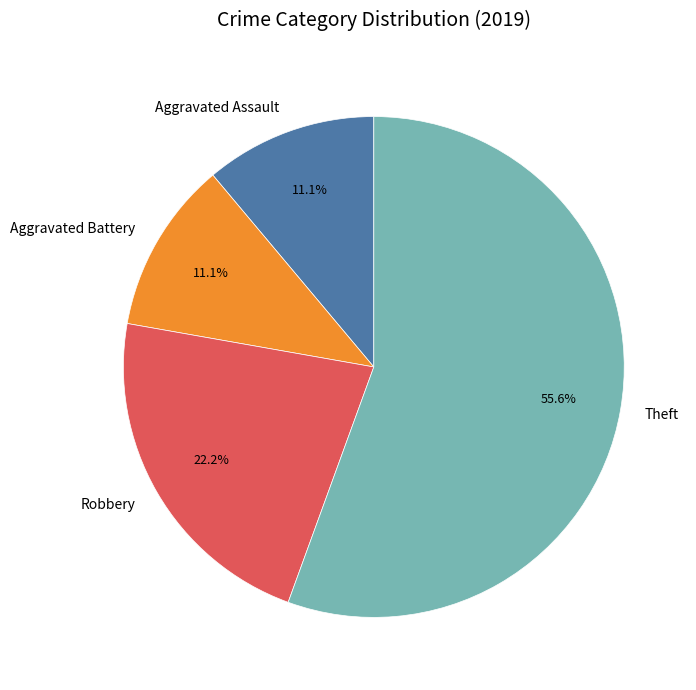

The Aggravated Assault slice represents 26% of the pie. True or false?

False